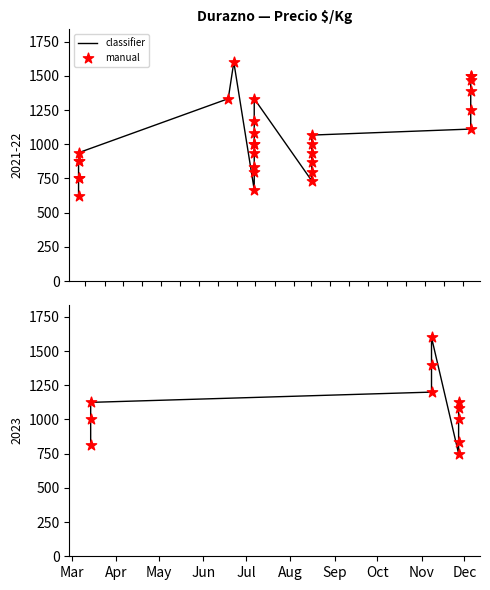

Is the value of manual at Jun greater than the value of classifier at Jul?

Yes